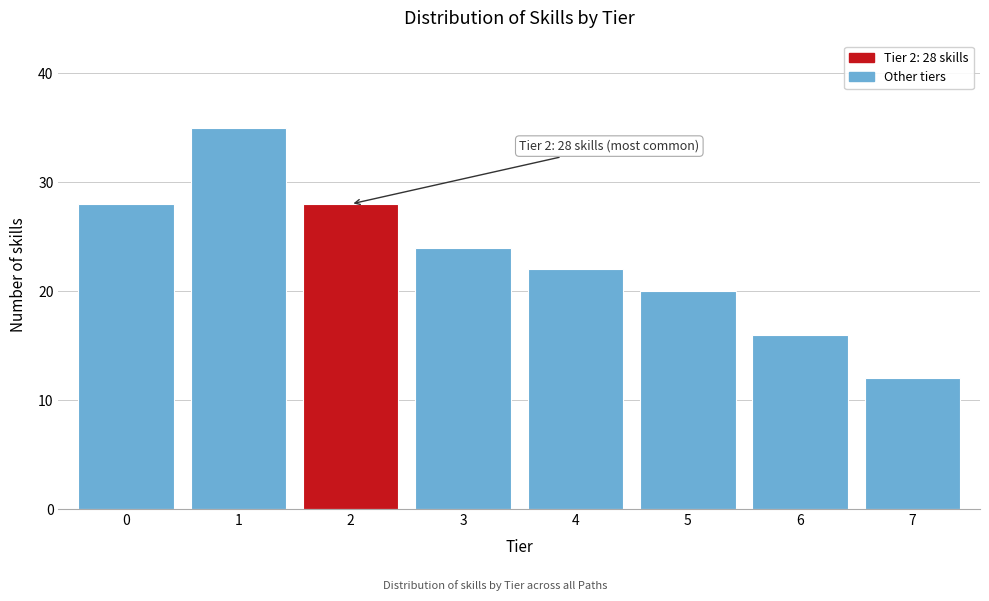

Reading right to left, extract all data points from this chart.

12	16	20	22	24	28	35	28